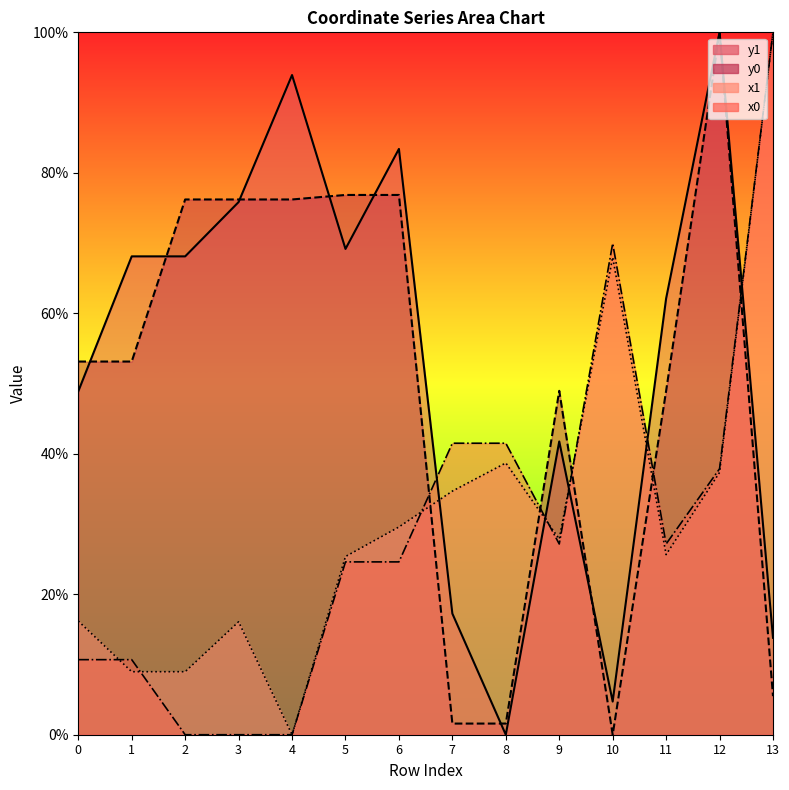

Where is the first local maximum for x0?

10